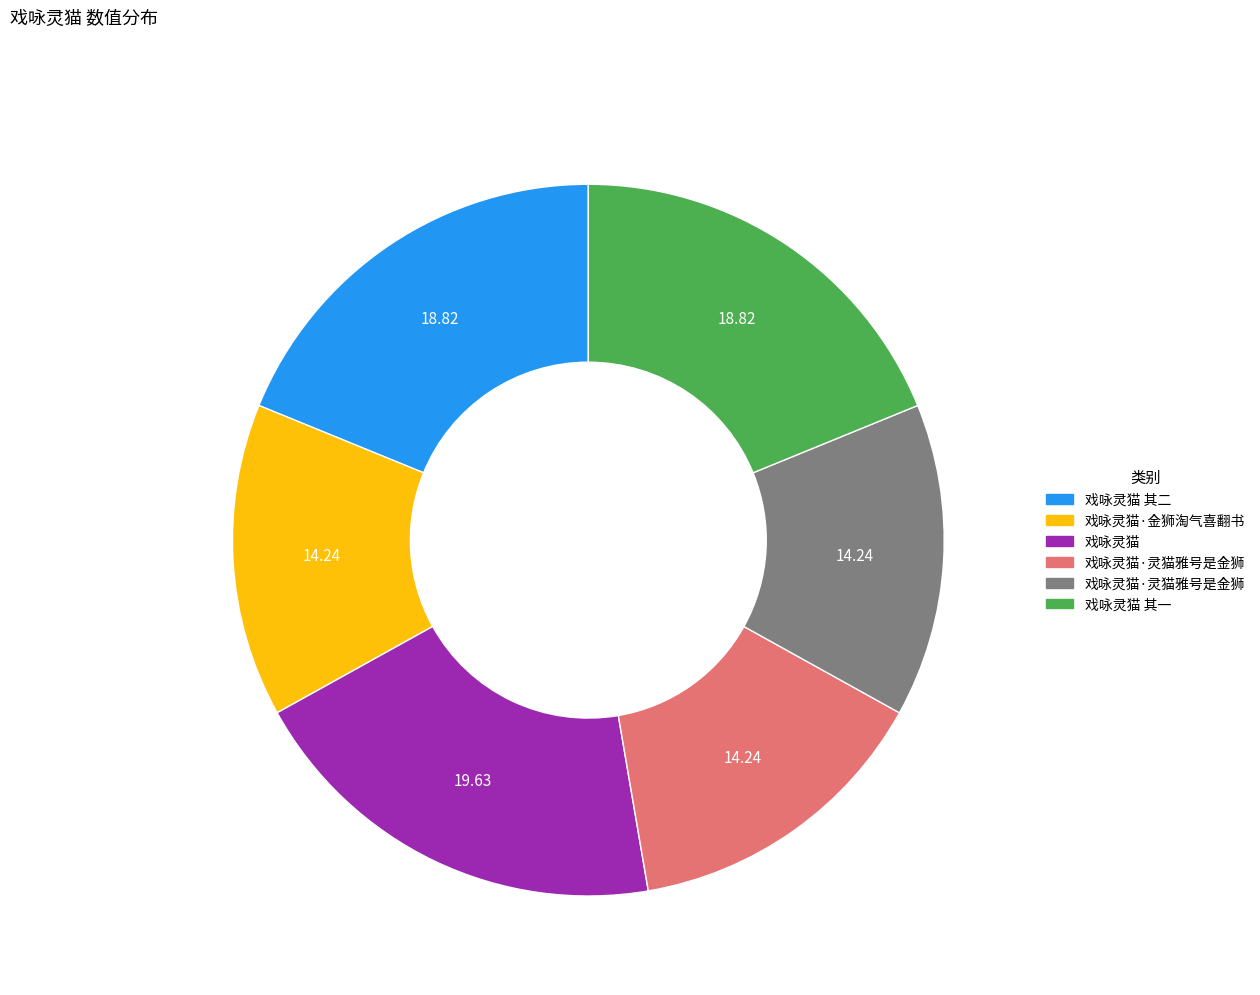

Is there a majority slice in this chart?

No